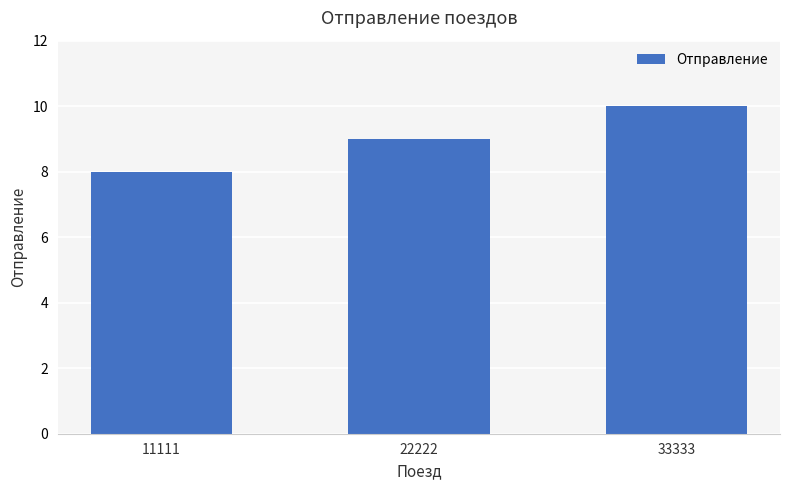

Reading right to left, extract all data points from this chart.

10	9	8